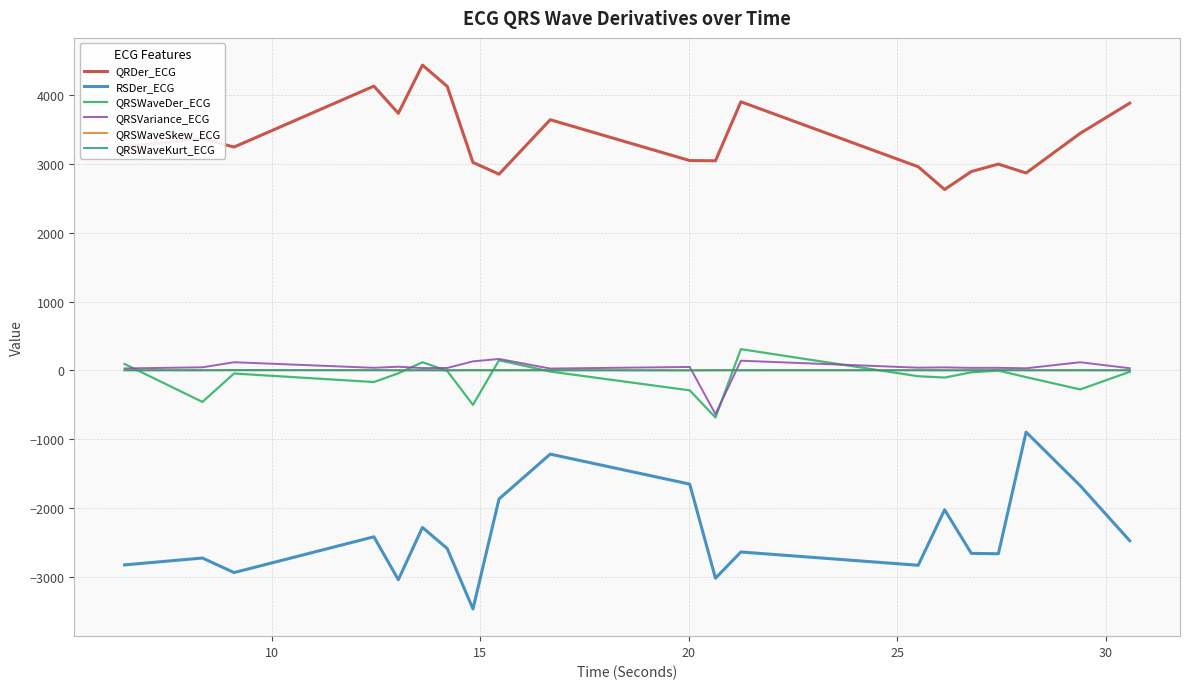

What is the minimum value for QRSVariance_ECG?

-635.3